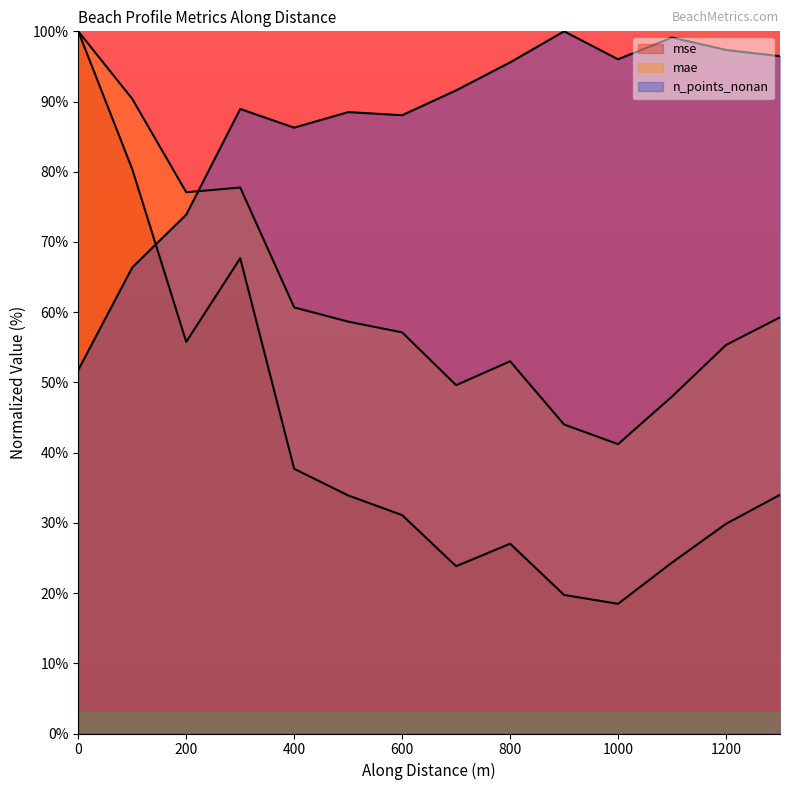

In n_points_nonan, how many points are lower than both neighbors (excluding endpoints)?

3